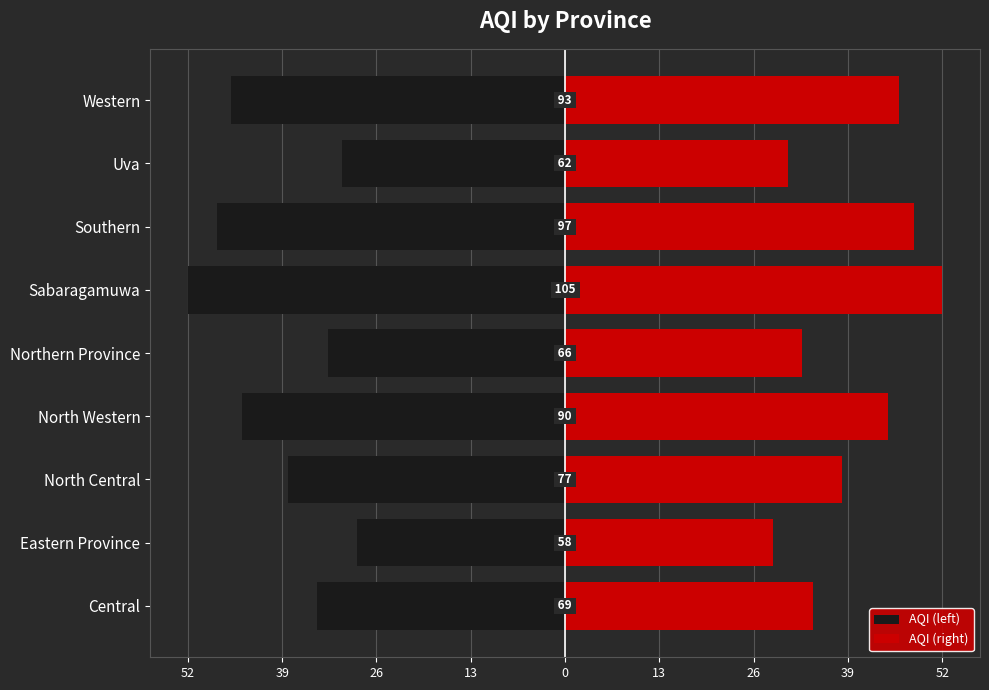

What is the smallest value displayed?

-52.5